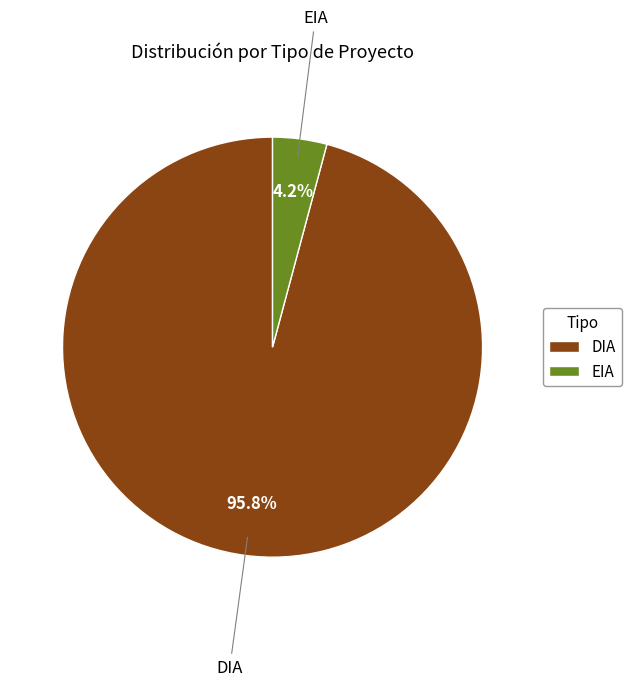

Is there a majority slice in this chart?

Yes